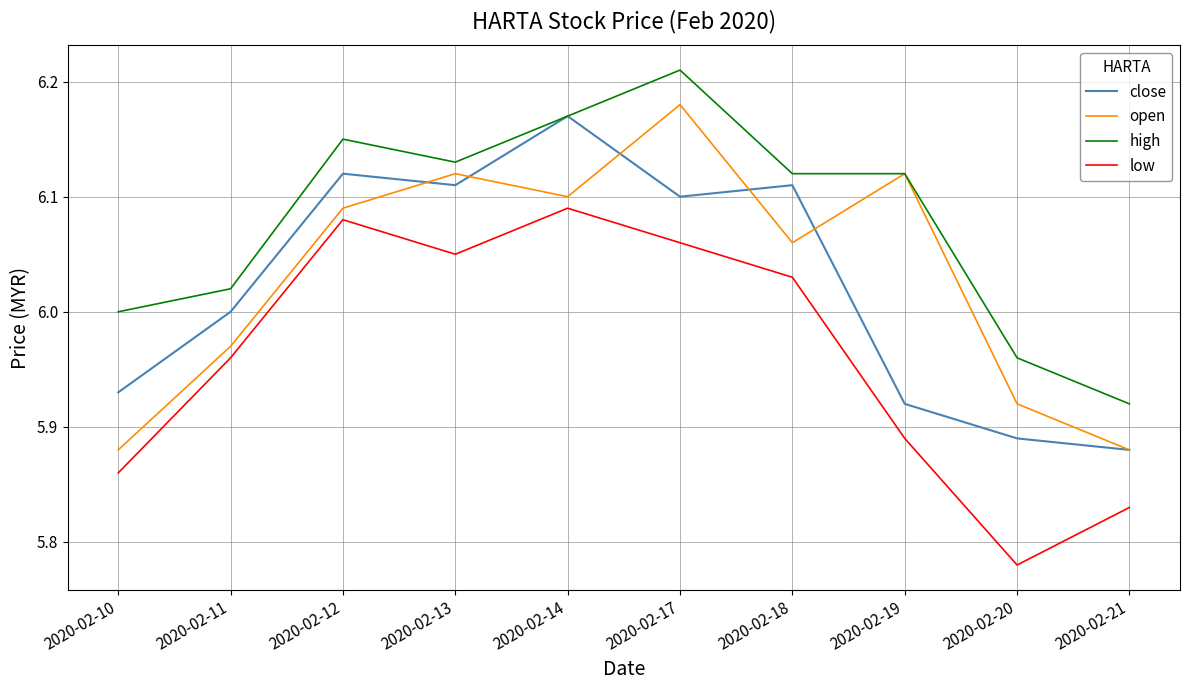

True or false: high and low cross at least once.

False